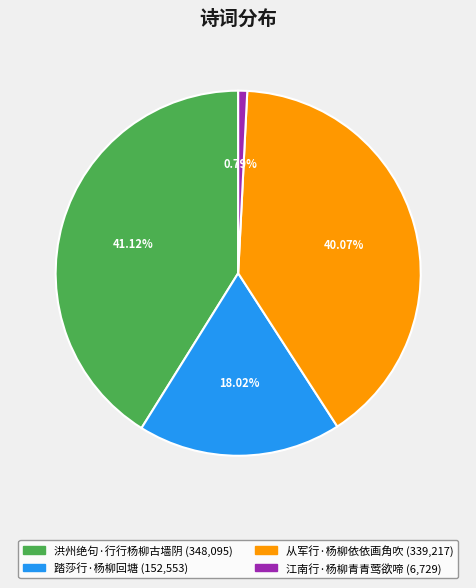

Between 从军行·杨柳依依画角吹 and 洪州绝句·行行杨柳古墙阴, which is larger?

洪州绝句·行行杨柳古墙阴